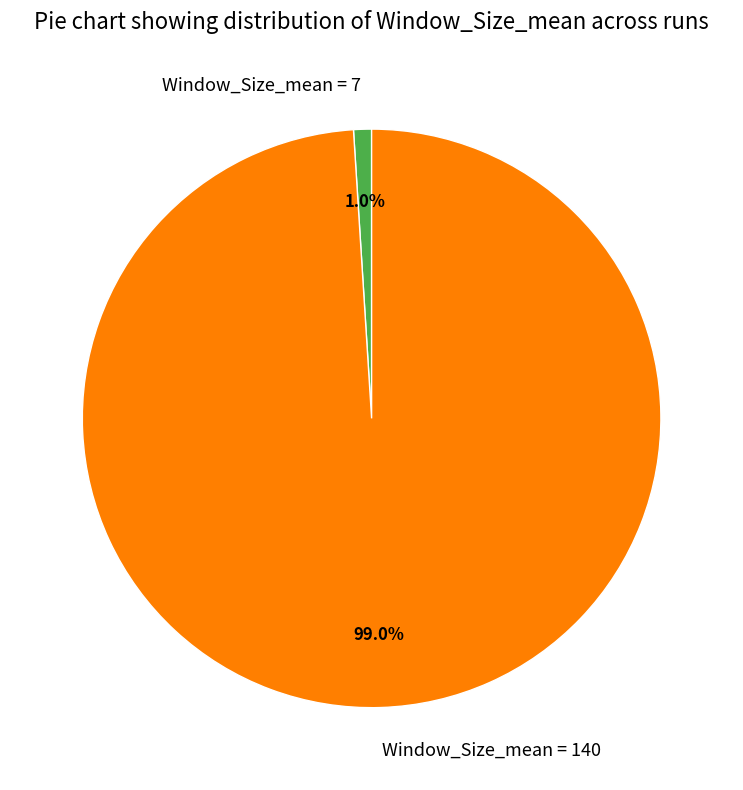

Approximately how many times larger is the value at Window_Size_mean = 140 compared to Window_Size_mean = 7?

99.0